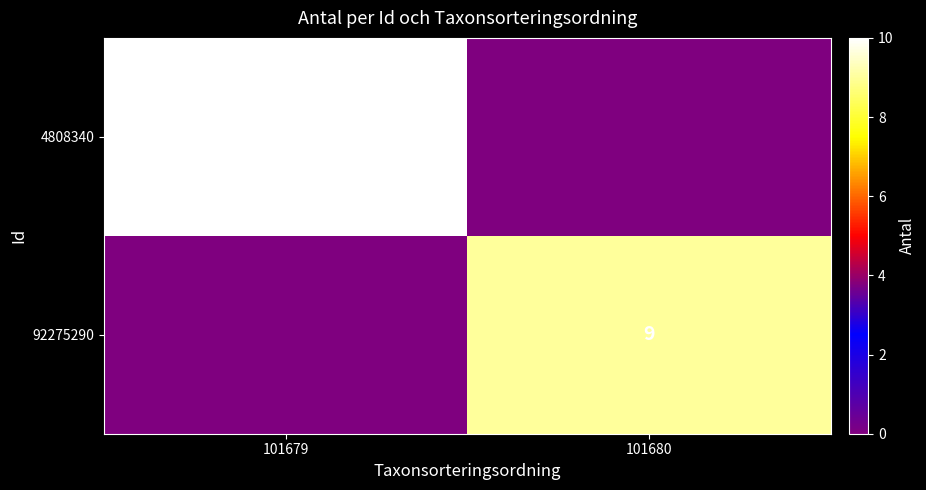

The 92275290 series shows 6 at 101680. True or false?

False